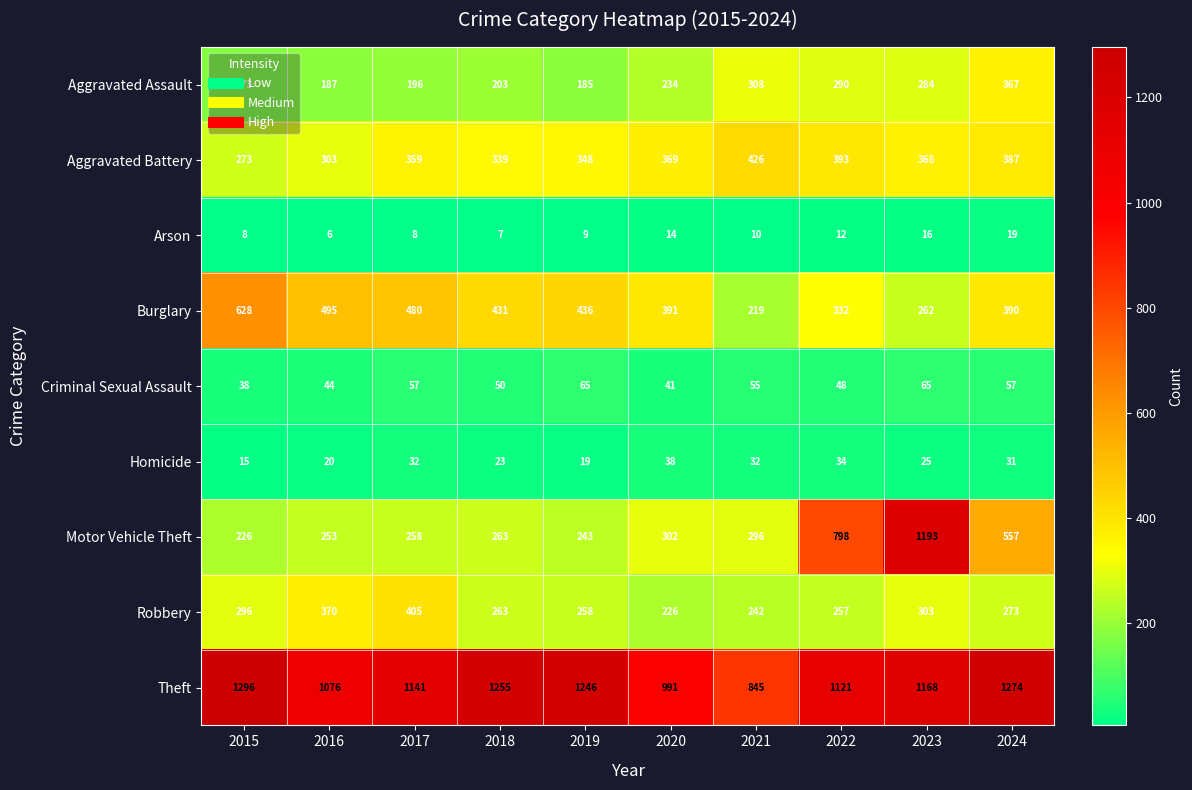

At which label is Theft closest to 1070?

2016